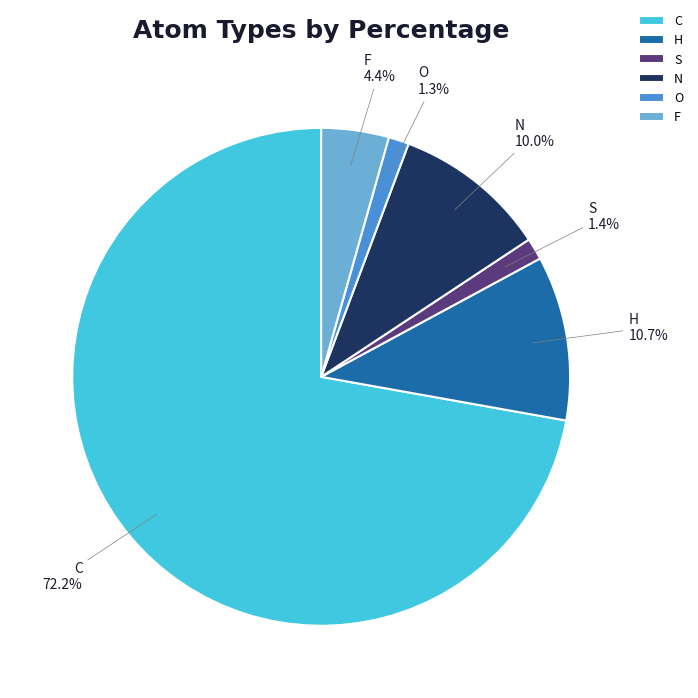

Which category has the biggest portion of the pie?

C